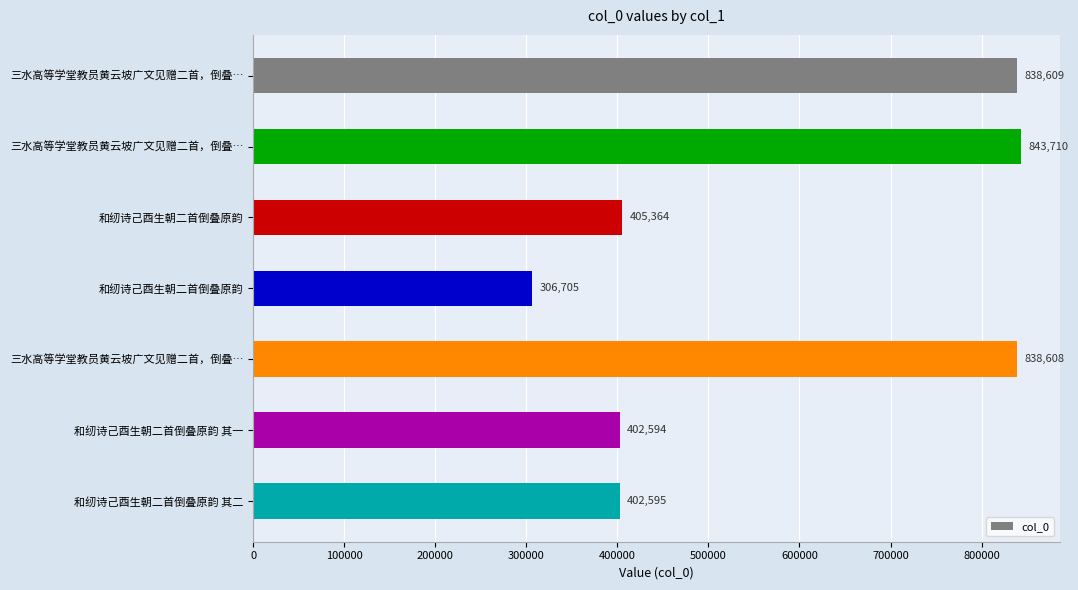

Does the chart contain any negative values?

No